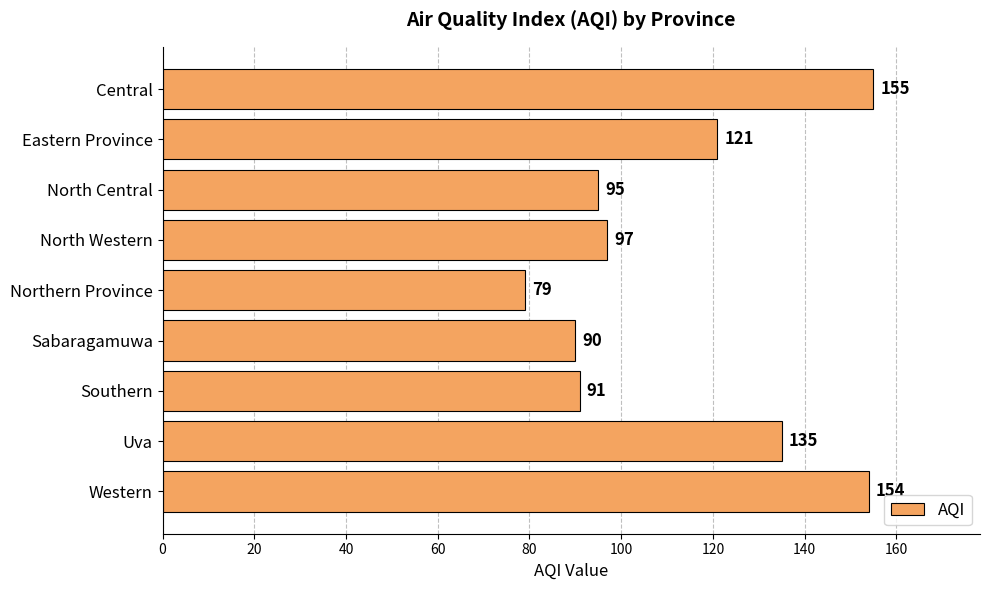

Between Central and North Central, which is larger?

Central